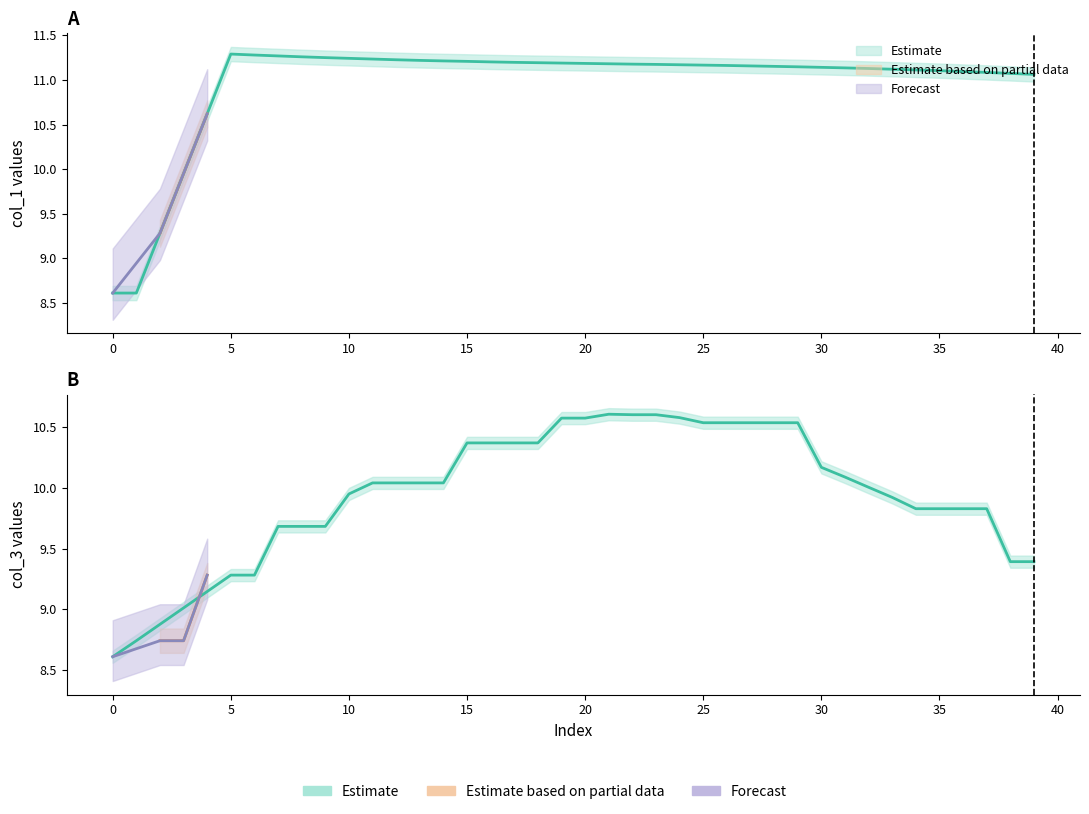

True or false: col_1_values has more than 0 interior local peaks.

True